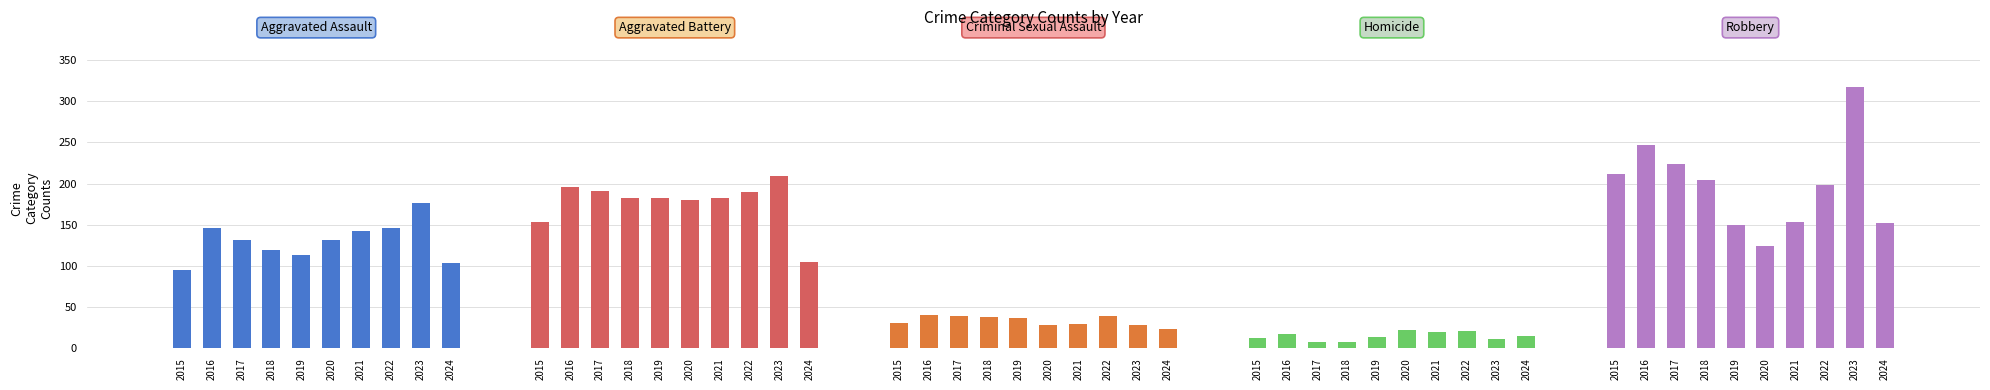

What is the sum of all Homicide values?

151